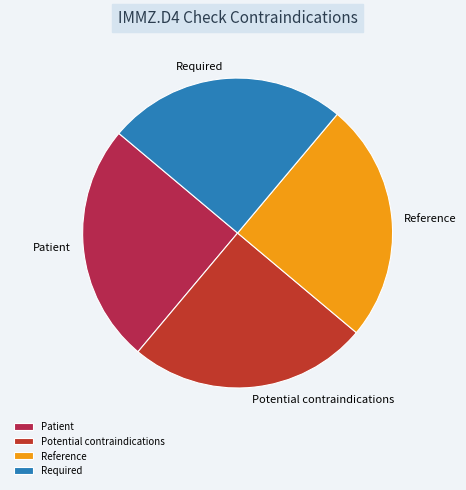

What is the ratio of the value at Required to the value at Patient?

1.0